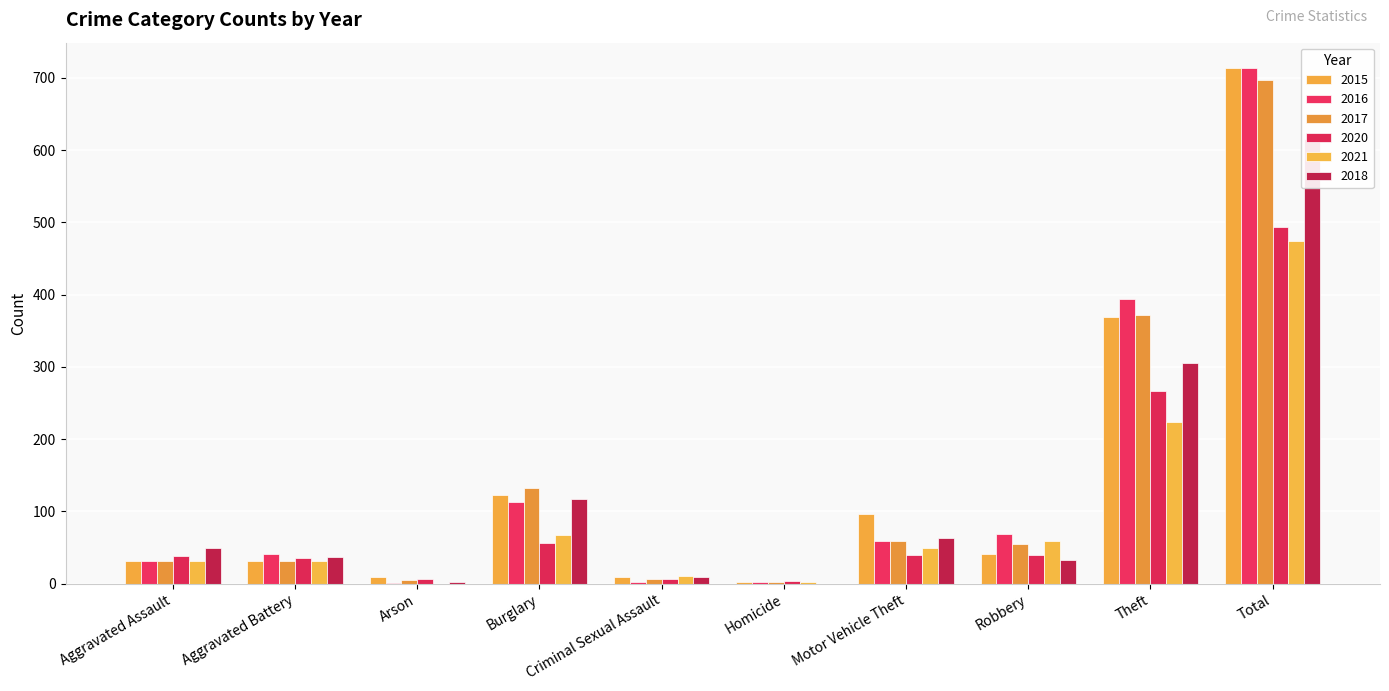

What is the sum of all 2020 values?

986